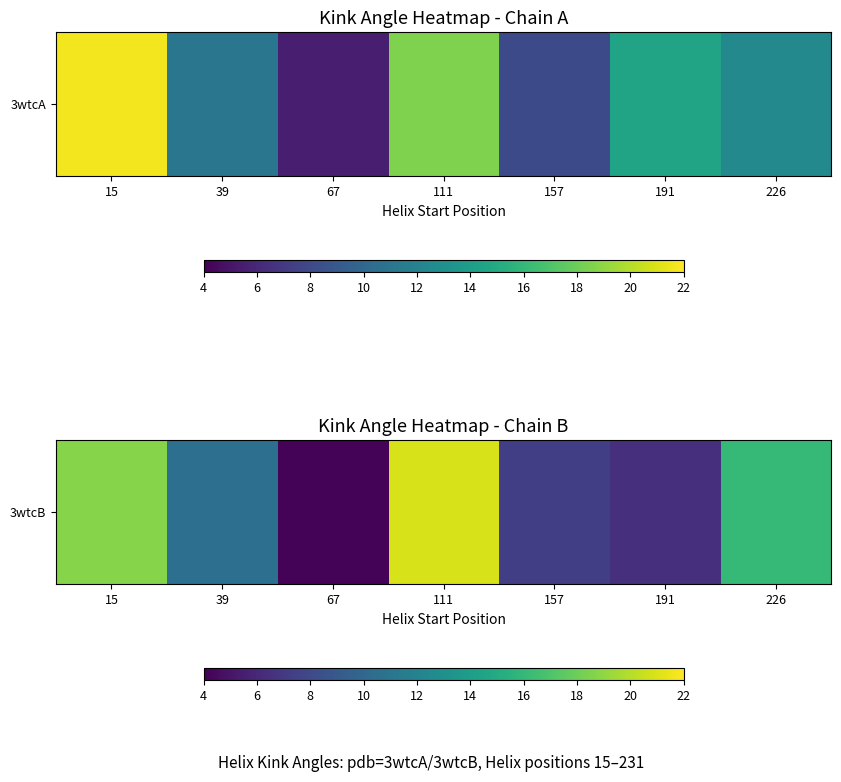

Between 39 and 157, which is larger?

39